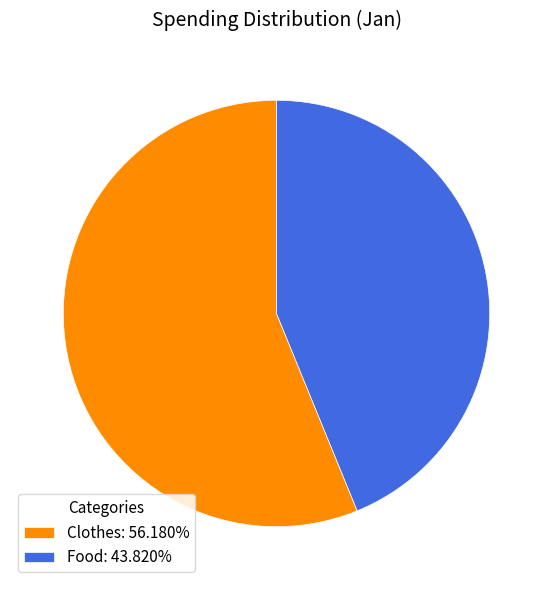

Which slice represents more than half of the pie?

Clothes